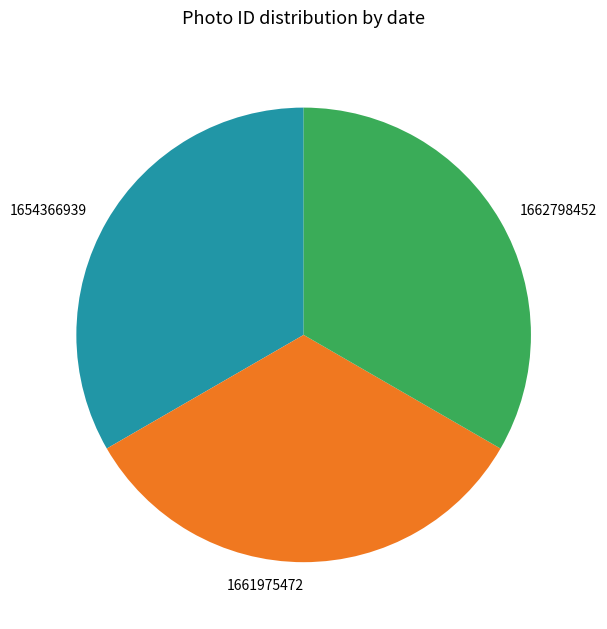

What is the ratio of the value at 1661975472 to the value at 1654366939?

1.0